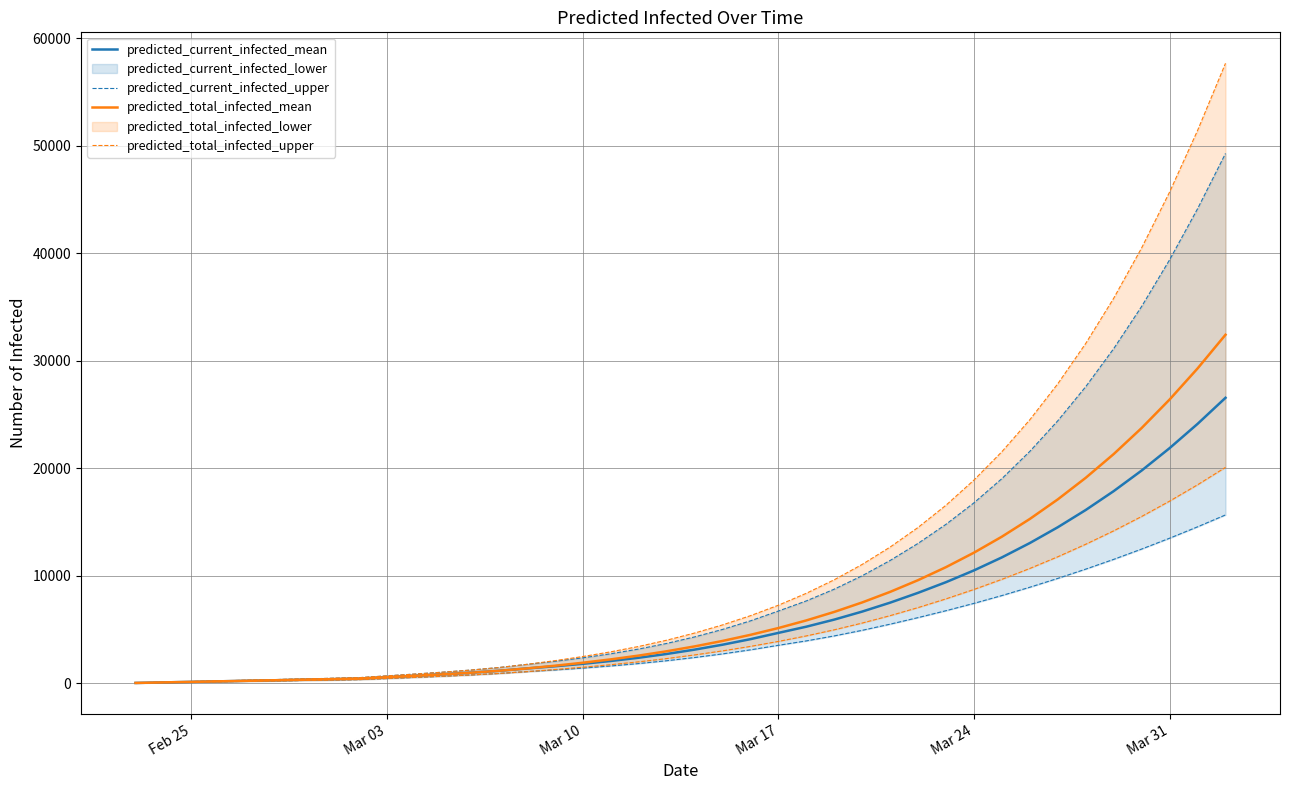

Which series has the largest range (max minus min)?

predicted_total_infected_mean